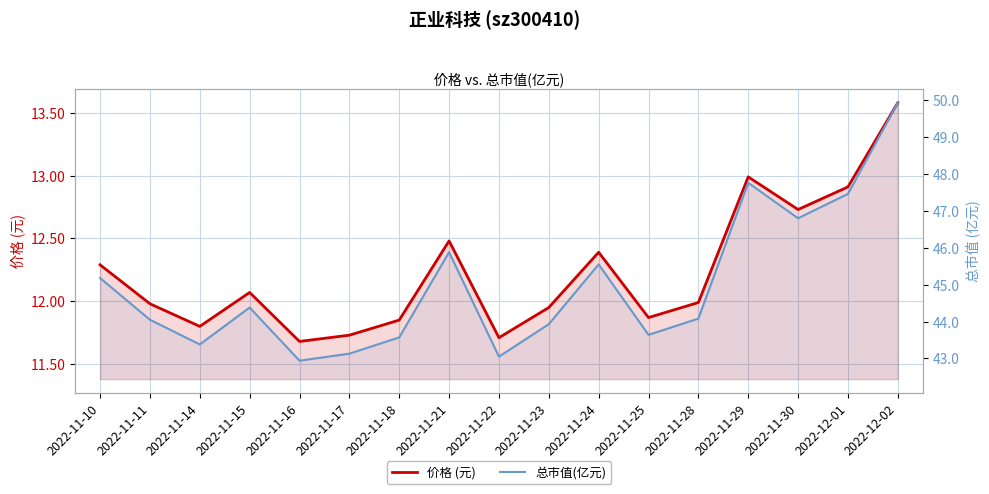

Where is the first local maximum for 价格 (元)?

2022-11-15